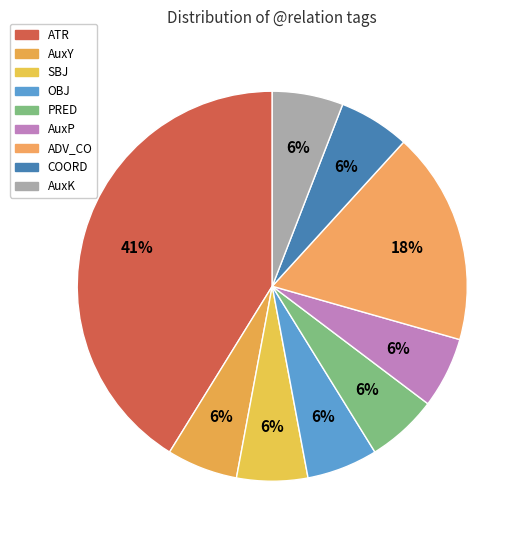

To the nearest percent, what is the combined percentage of AuxK and OBJ?

12%